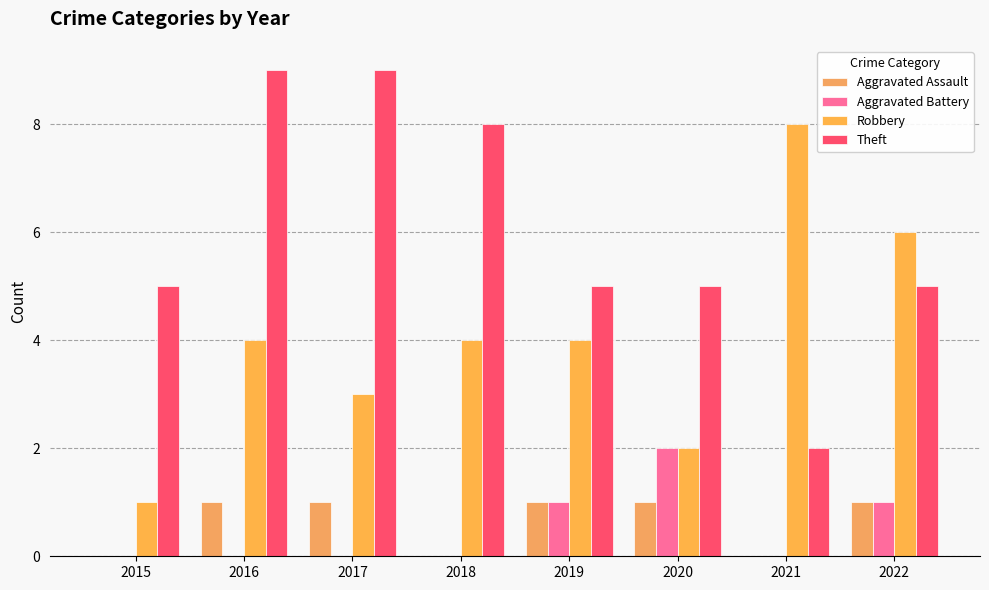

Which series changed the most between 2018 and 2021?

Theft